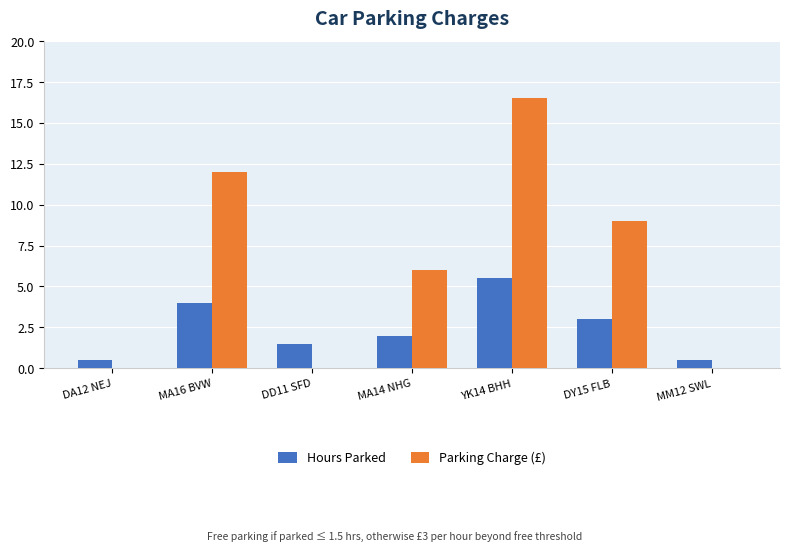

Is the value of Hours Parked at YK14 BHH greater than the value of Parking Charge (£) at MA16 BVW?

No